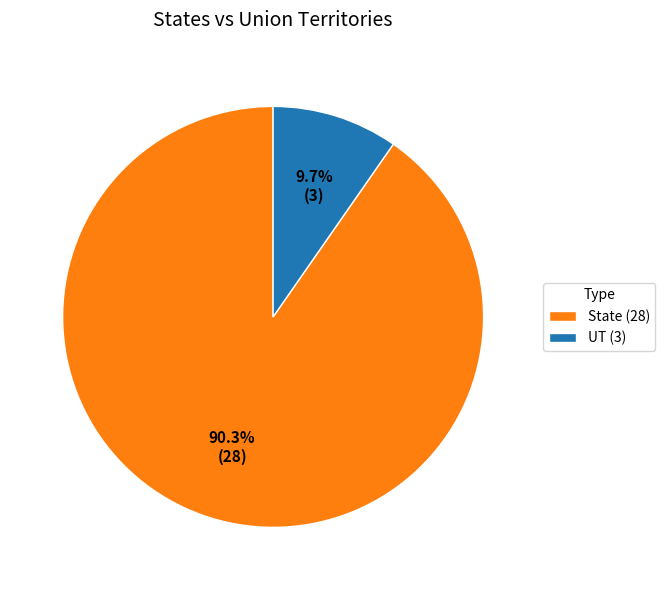

What is the largest slice in the pie chart?

State